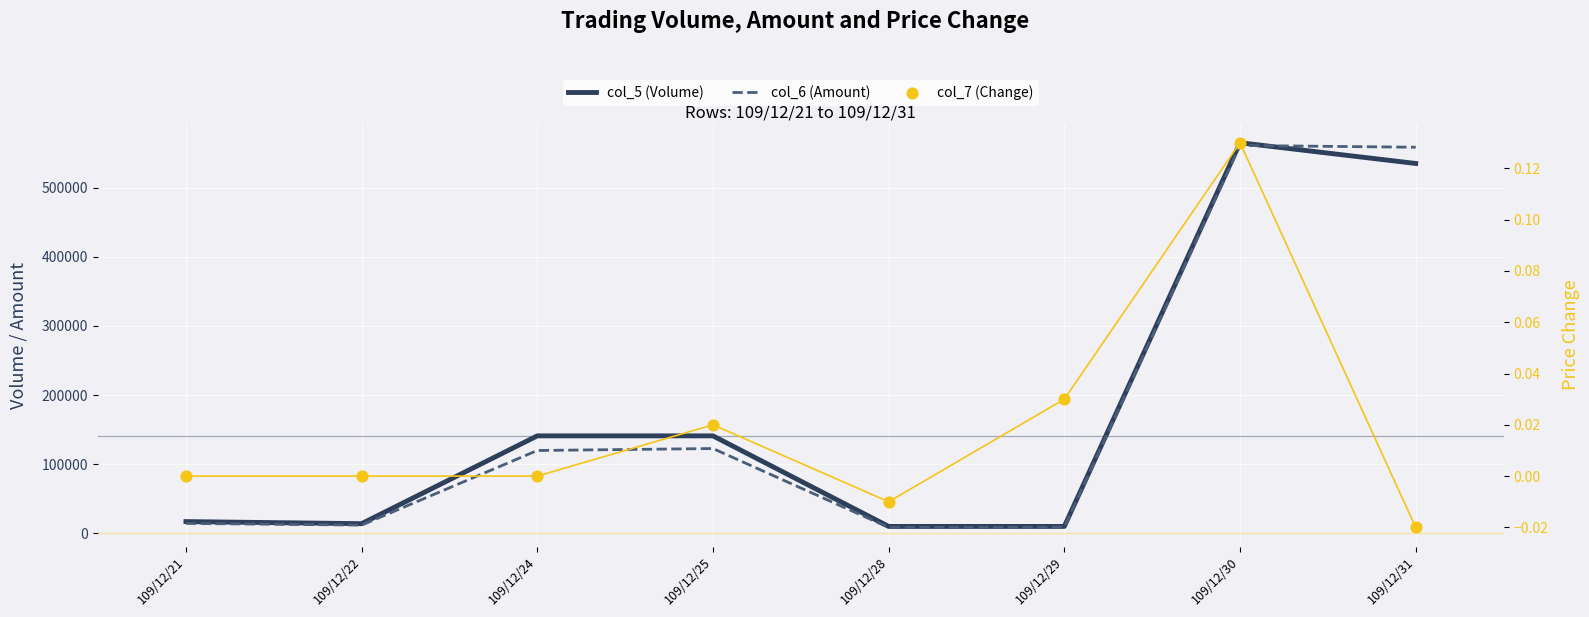

Which series has the largest total across all categories?

col_5 (Volume)